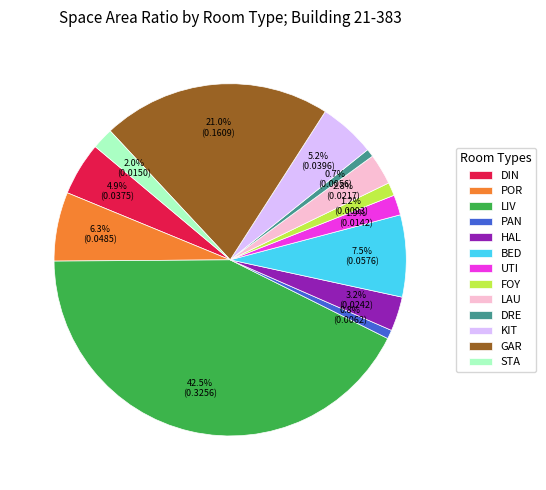

Is the sum of KIT and BED greater than half?

No